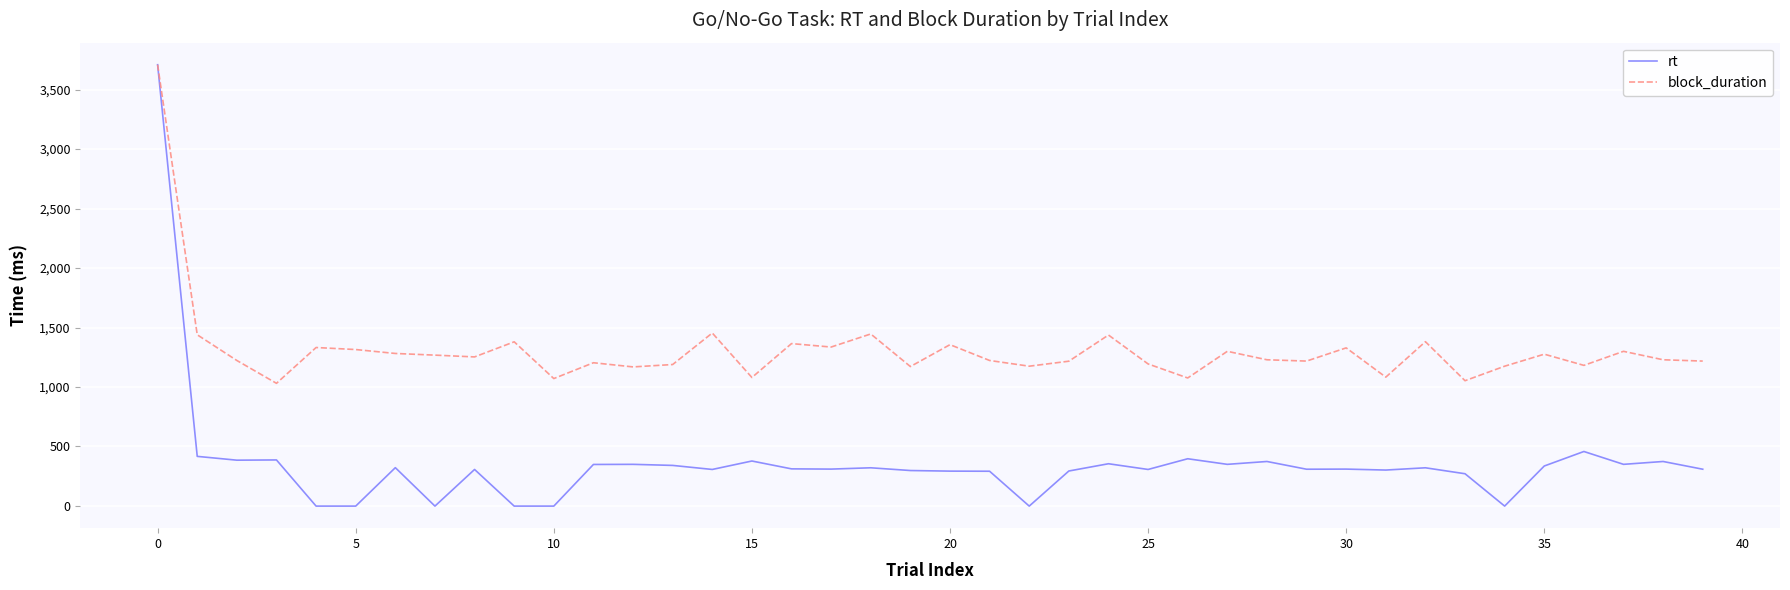

What is the maximum value shown in the chart?

3709